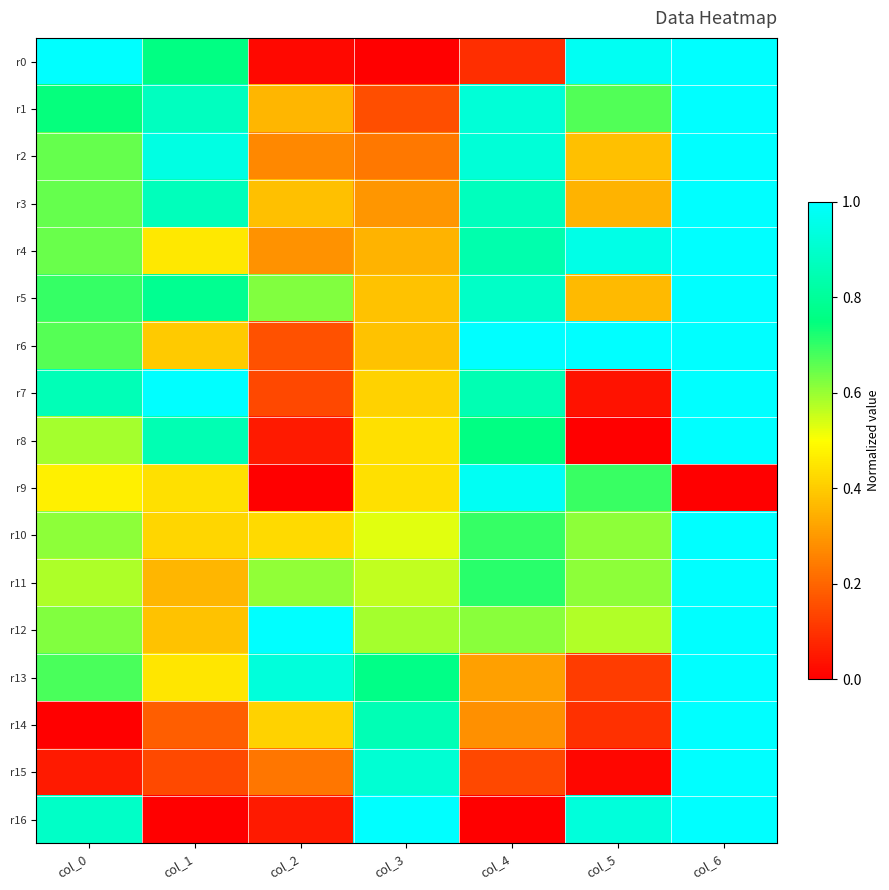

At how many categories does at least one series exceed 0?

7